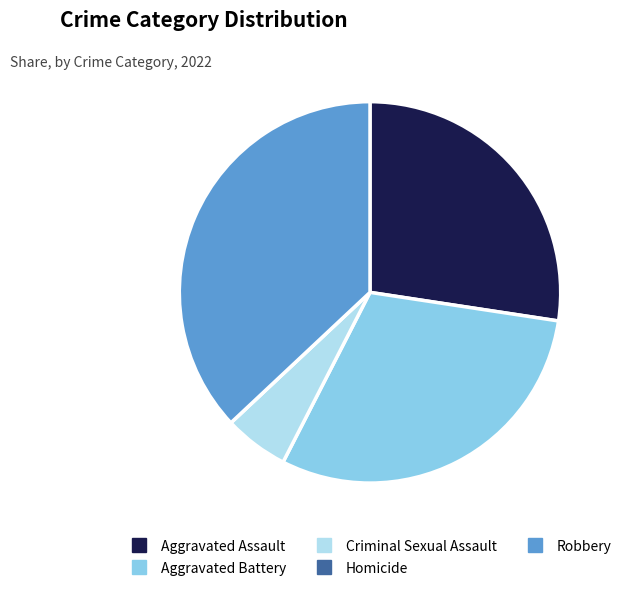

Is the sum of Aggravated Assault and Aggravated Battery greater than half?

Yes